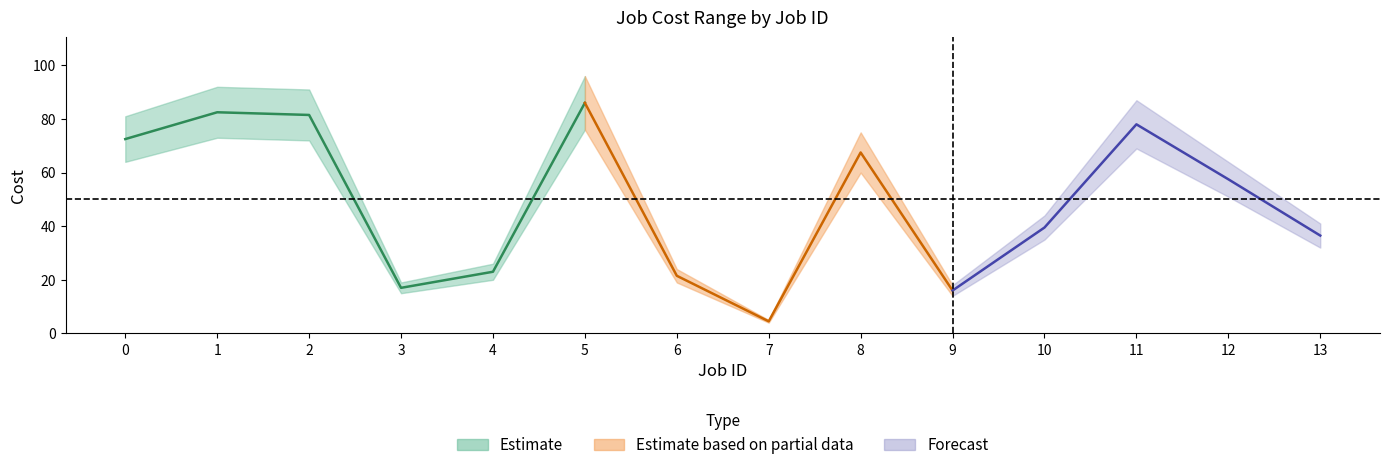

In Cost max, how many points are higher than both neighbors (excluding endpoints)?

4